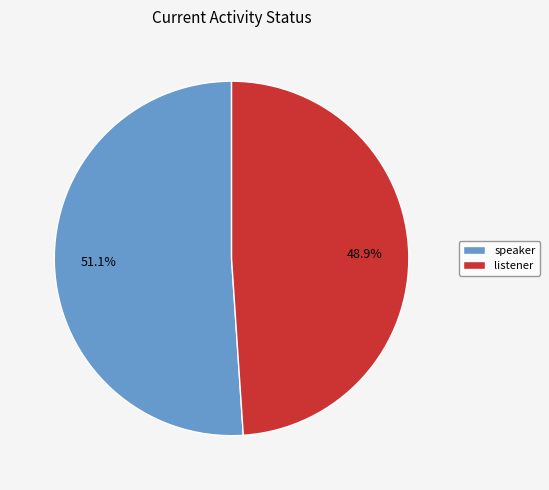

Which slice is the smallest?

listener